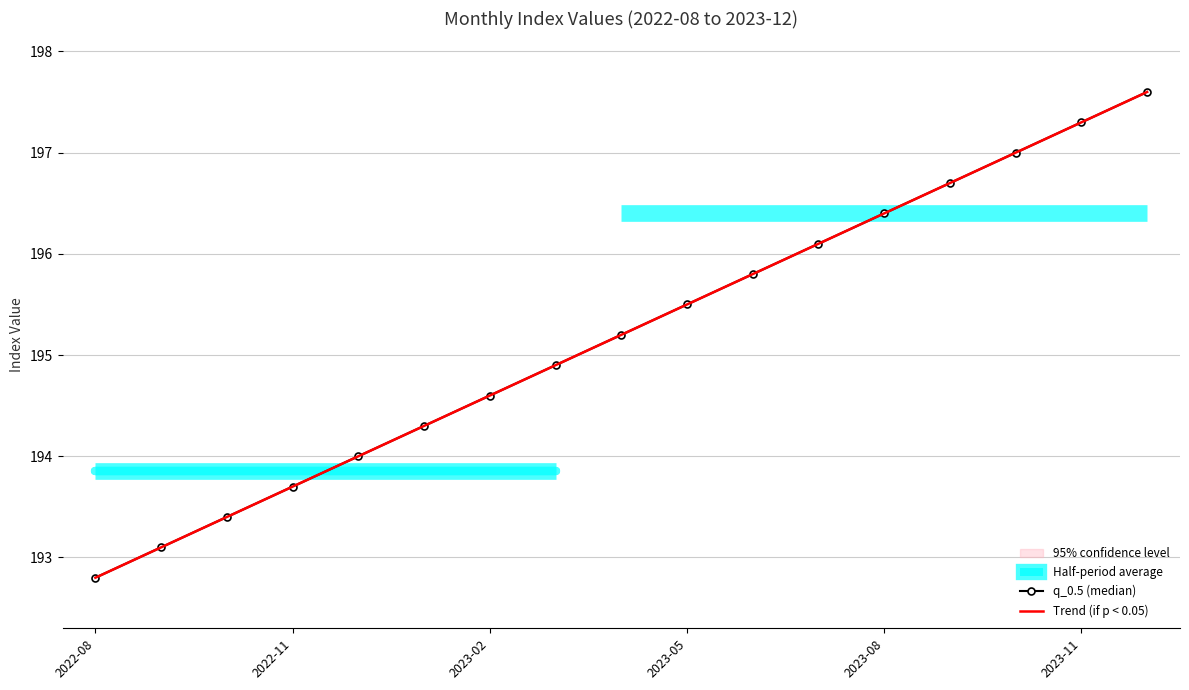

What is the highest value of the Trend (if p < 0.05) series?

197.6